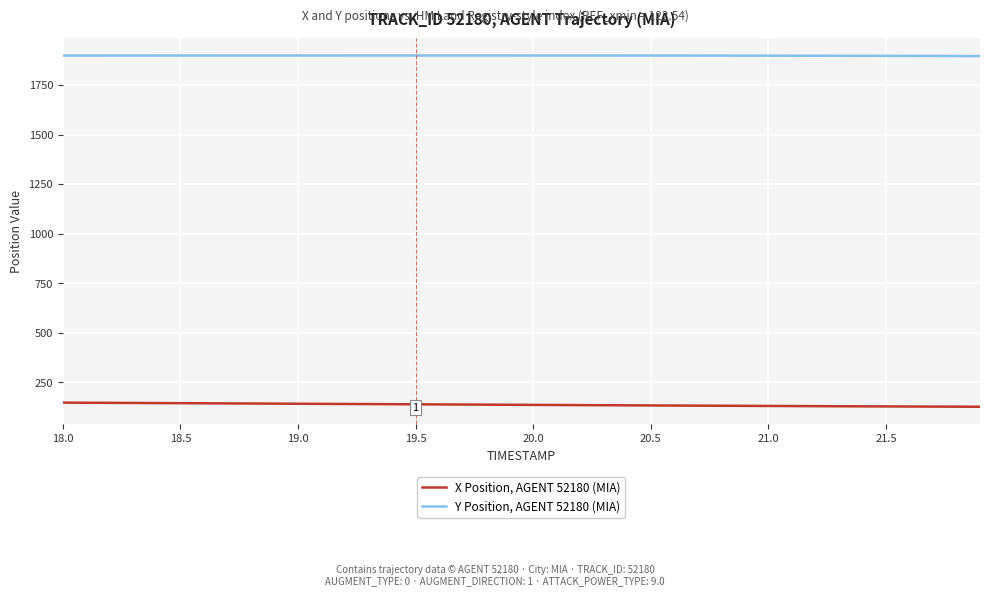

How many lines are shown in the chart?

2